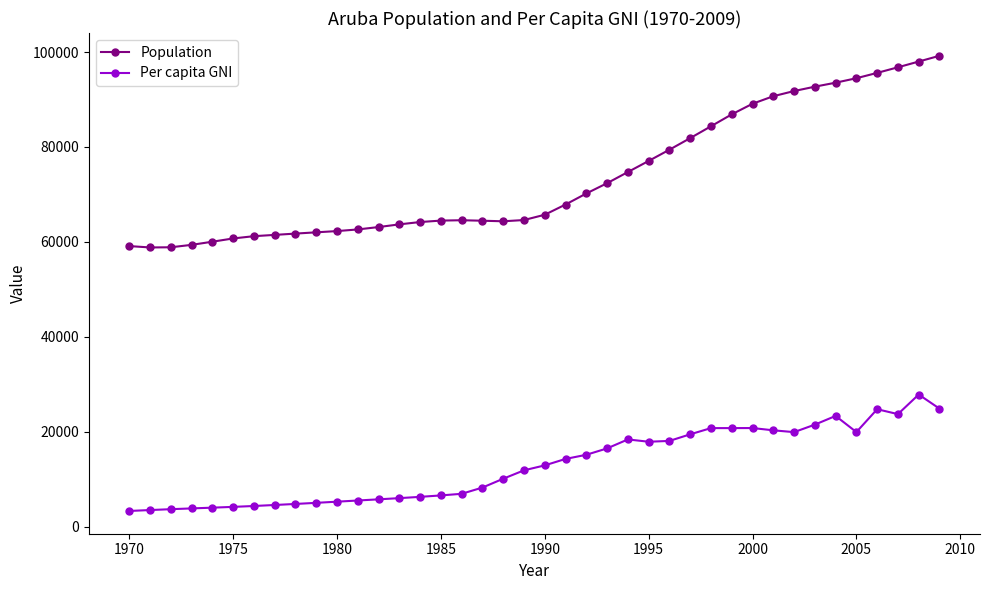

What is the difference between the maximum and minimum values in the Population series?

40396